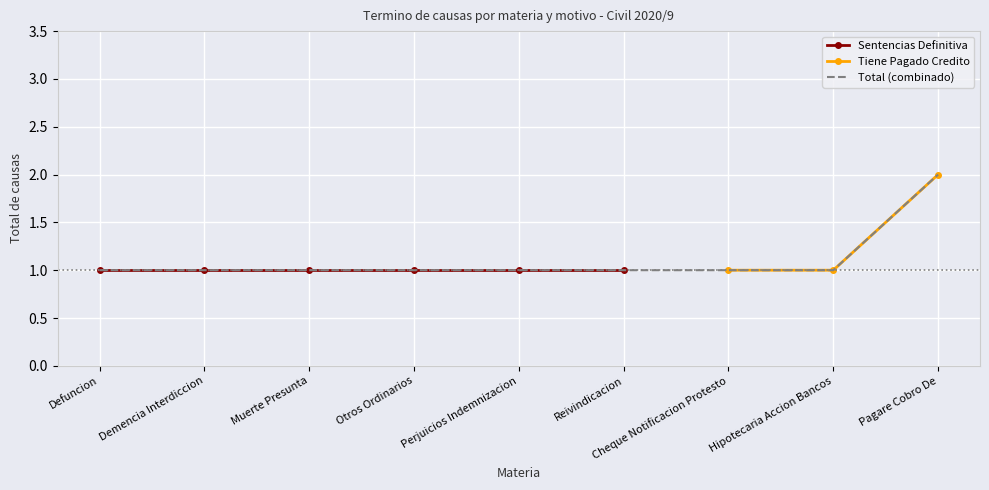

Reading right to left, extract all data points from this chart.

2	1	1